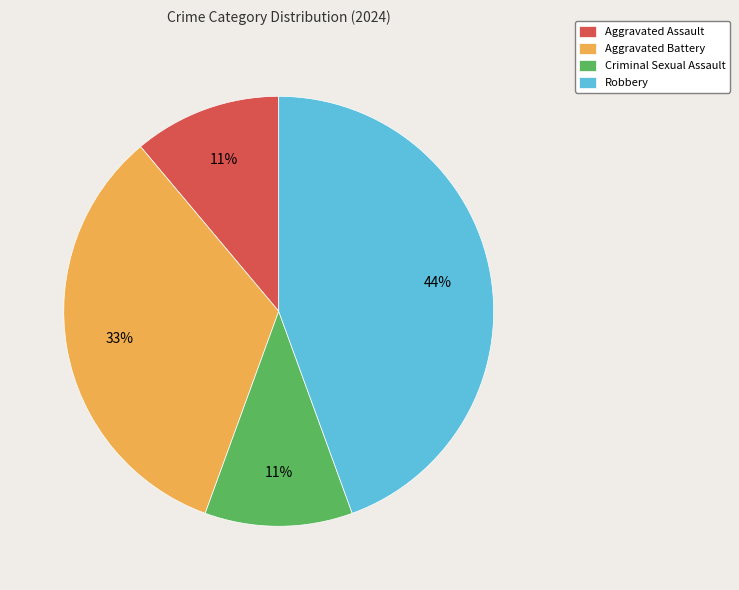

Do Aggravated Battery and Robbery together represent more than half of the pie?

Yes